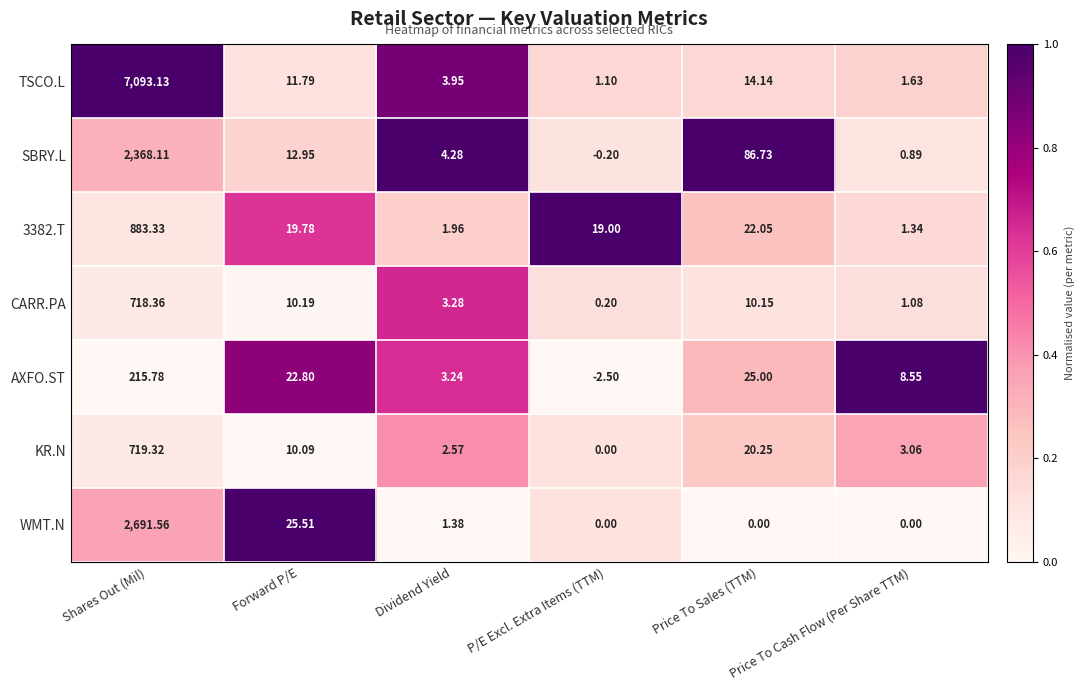

What is the total value across all series at Forward P/E?

113.1